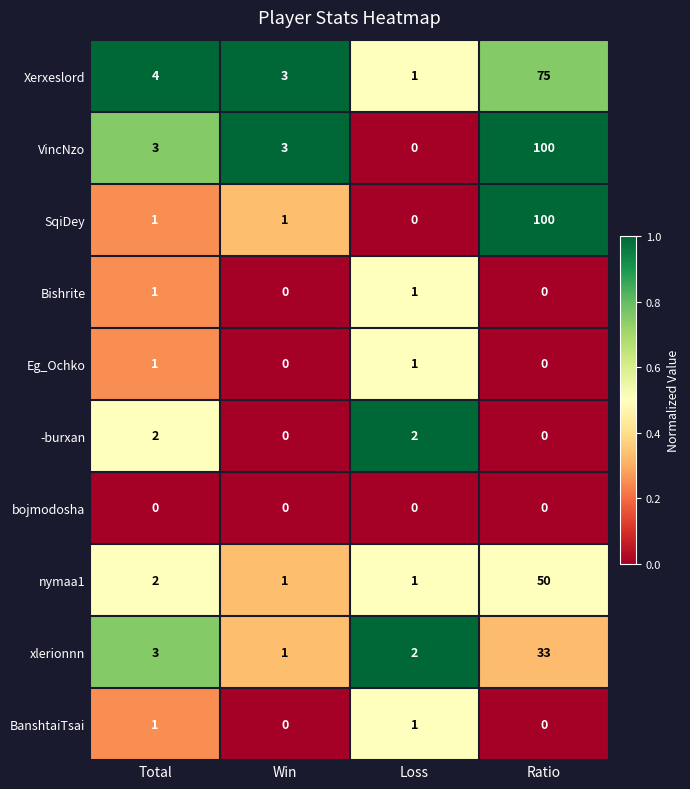

What is the spread (max minus min) of values at Ratio?

100